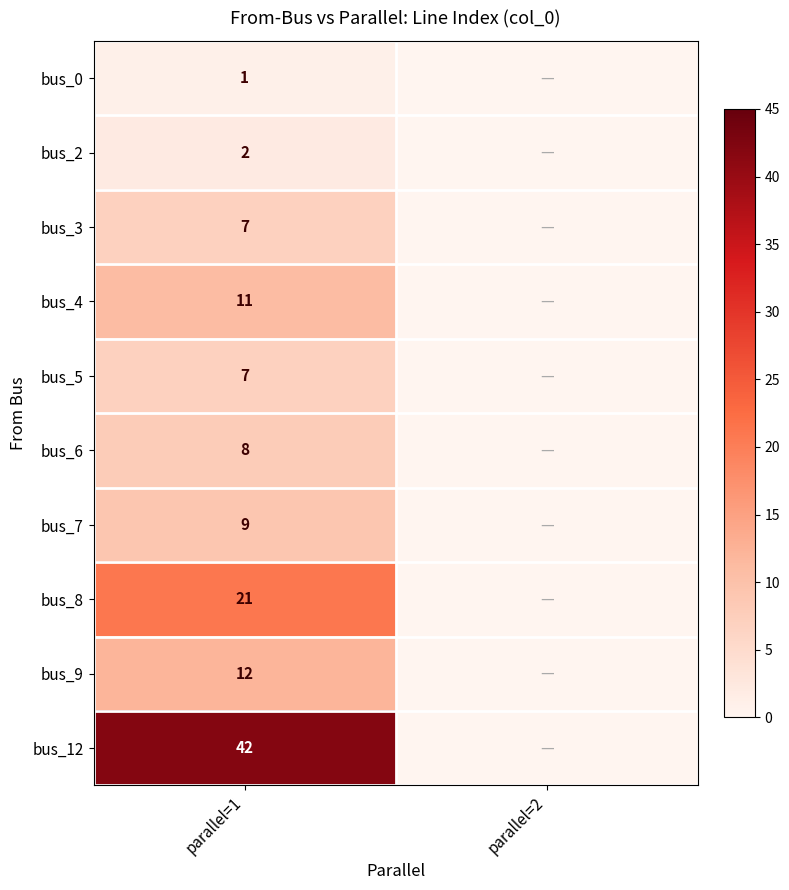

At which category is the sum across all series the highest?

parallel=1